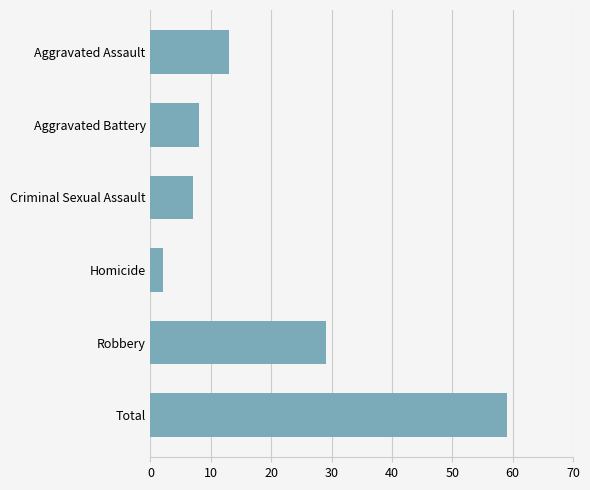

What is the label of the 3rd bar from the bottom?

Homicide